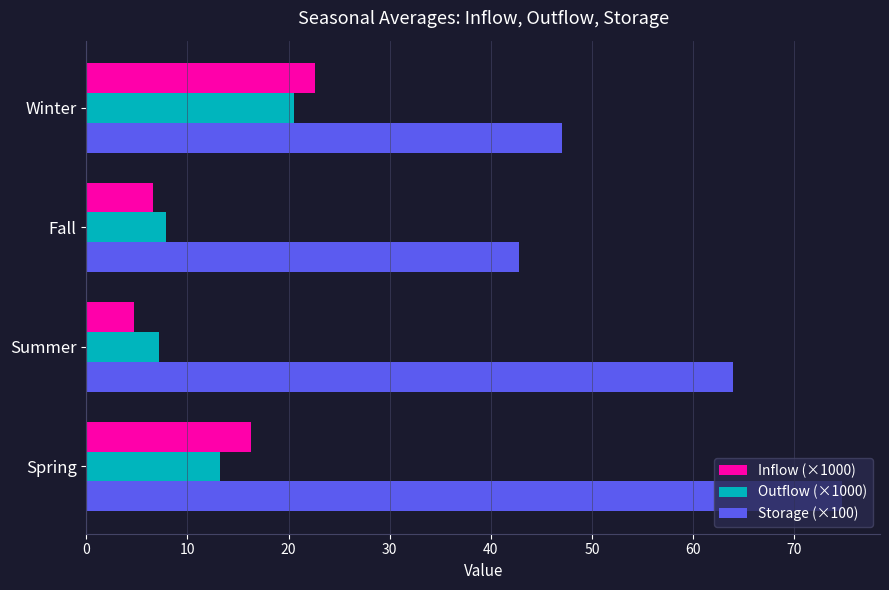

Which series changed the most between Spring and Winter?

Storage (×100)